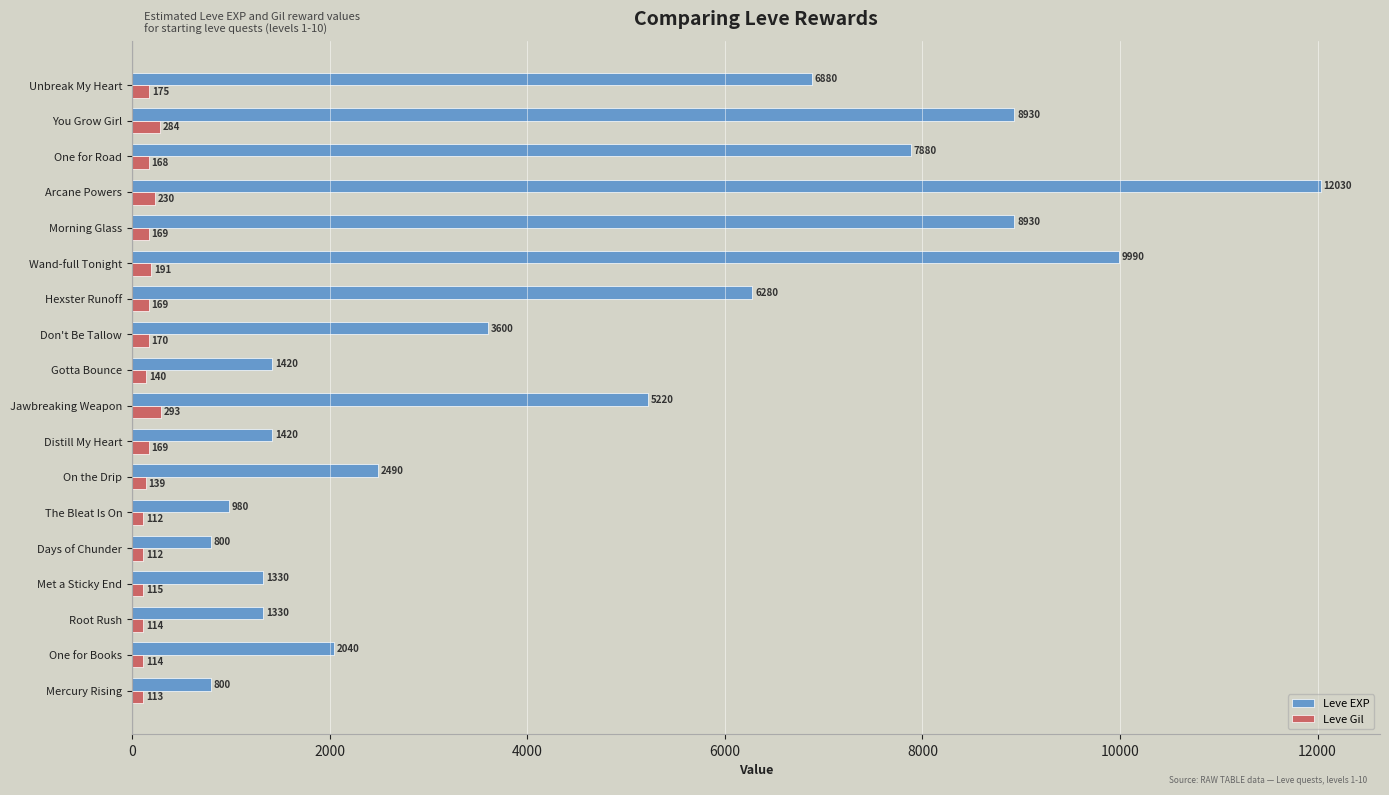

How many categories are shown in the chart?

18